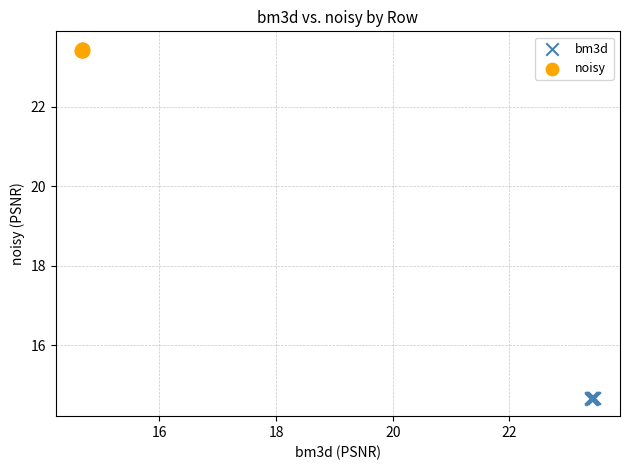

Which series has the widest spread of Y values?

noisy